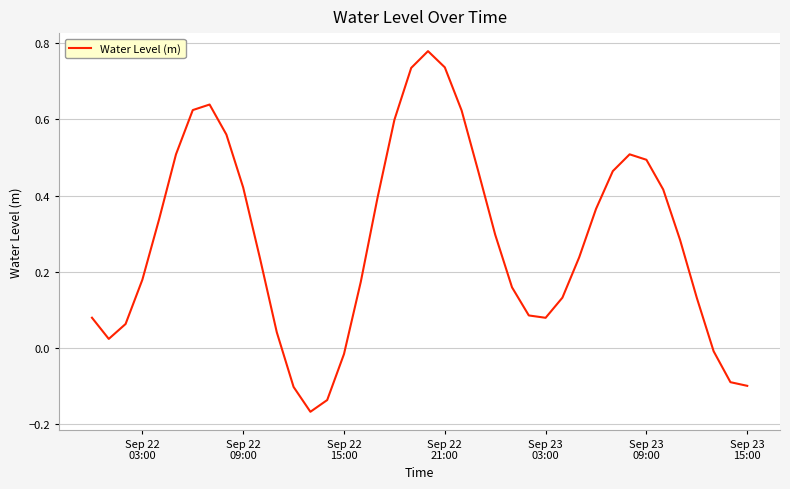

What is the difference between the maximum and minimum values?

0.9